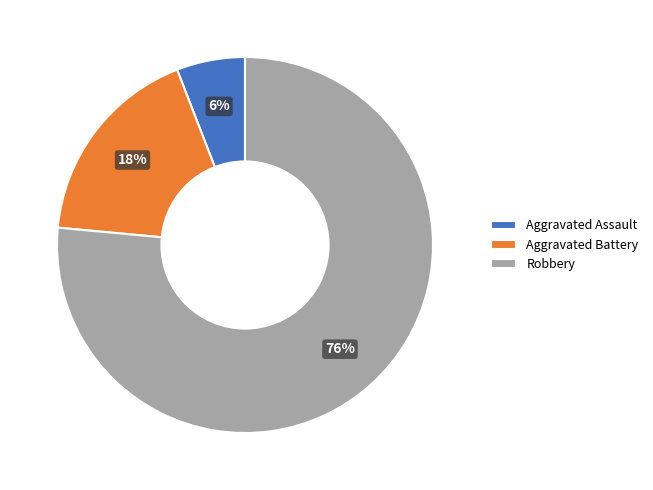

True or false: Robbery accounts for 76% of the total.

True